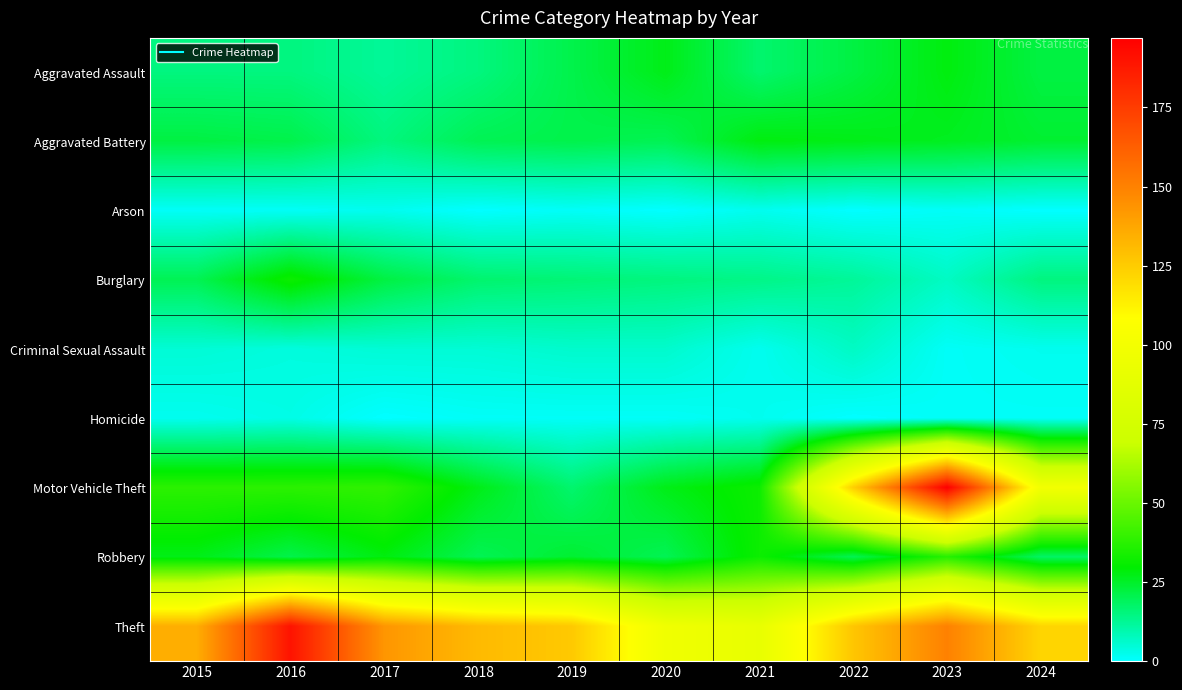

What is the greatest value displayed?

197